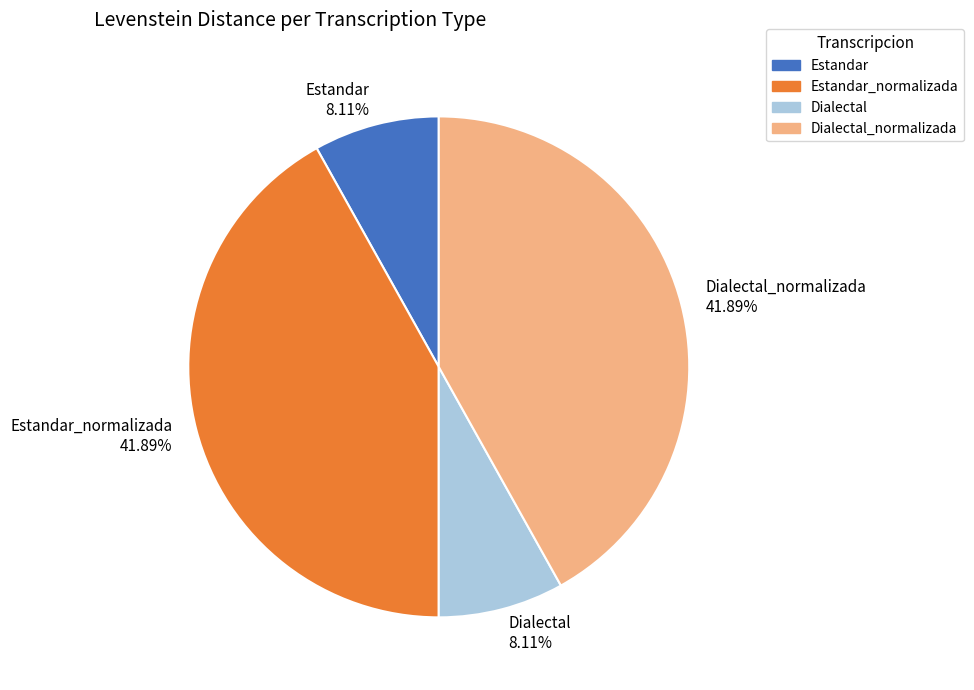

Is Dialectal_normalizada 41.89% the majority of the pie?

No